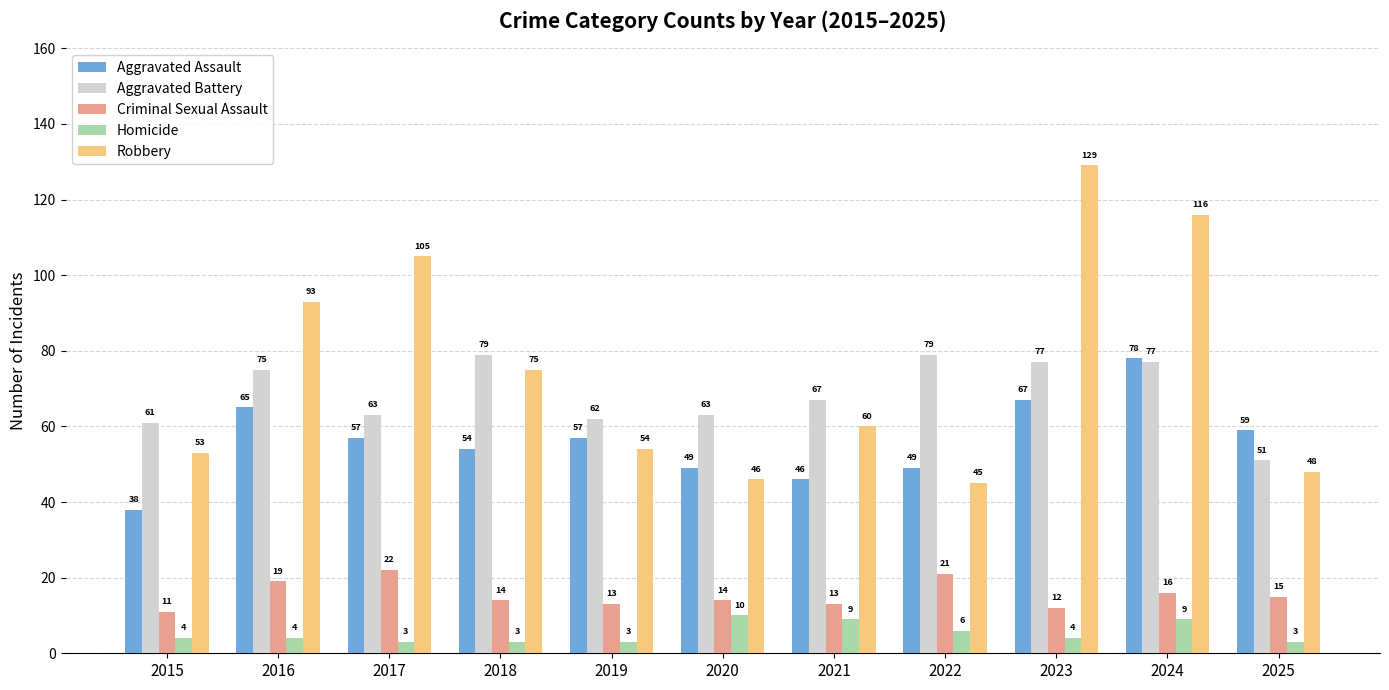

What is the greatest value displayed?

129